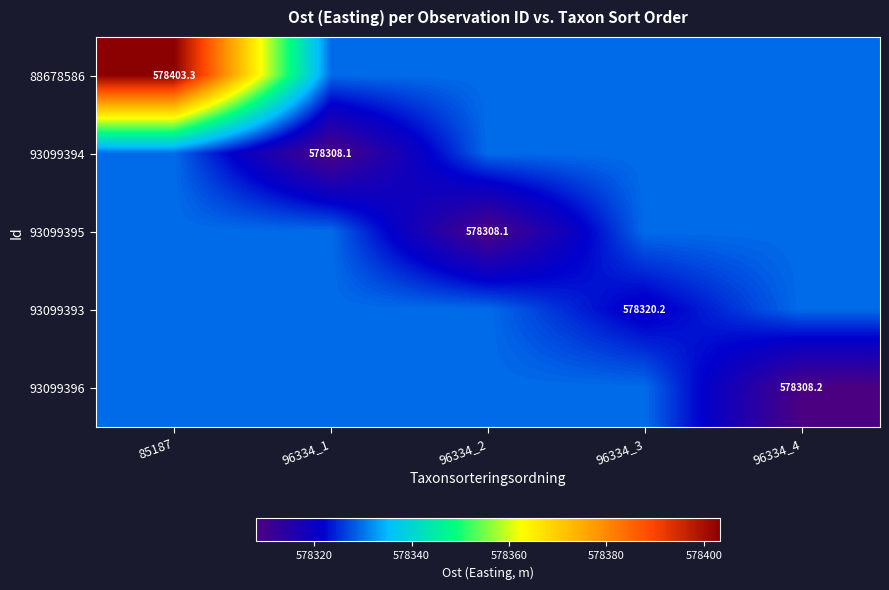

At which category is the sum across all series the highest?

85187